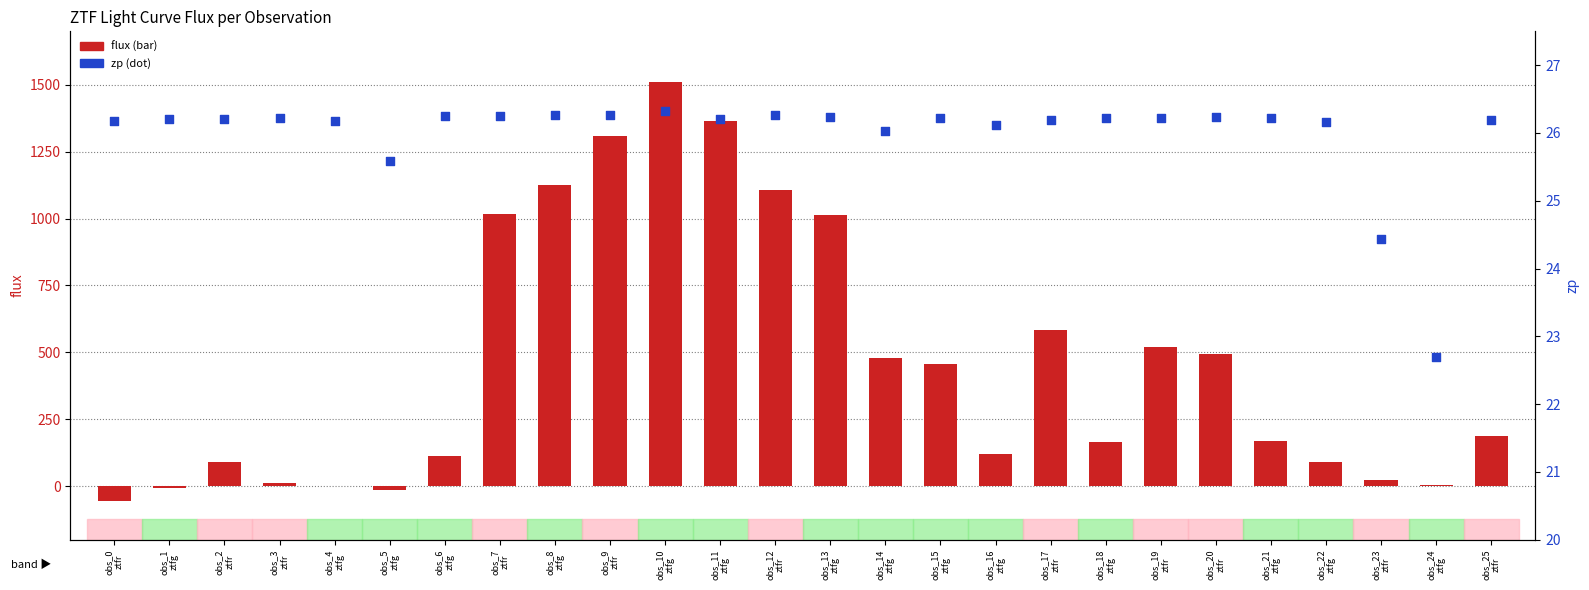

What is the total value across all series at obs_12
ztfr?

1132.9